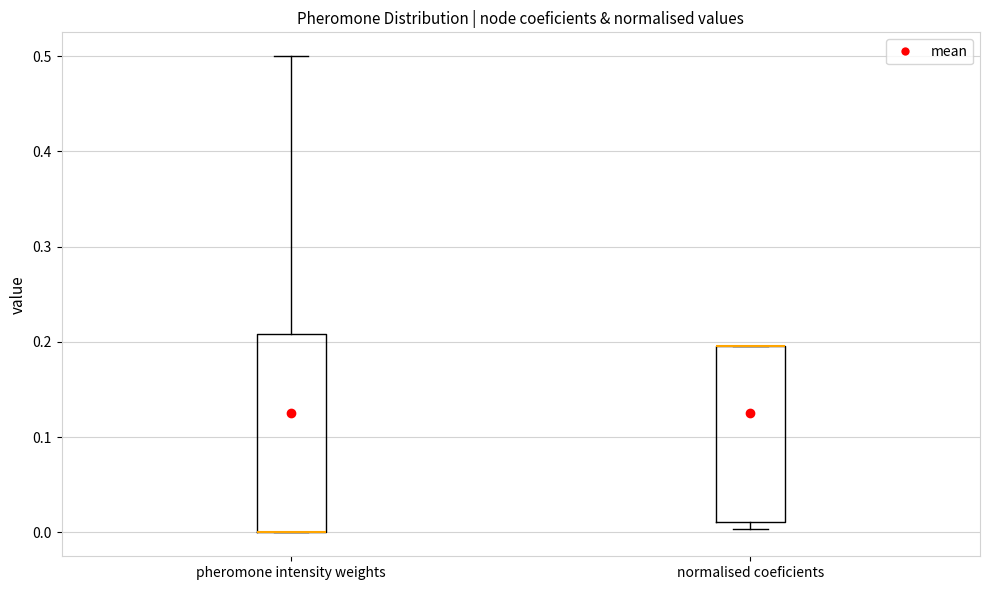

Comparing the boxes themselves (not the whiskers), which one is the tallest?

pheromone intensity weights